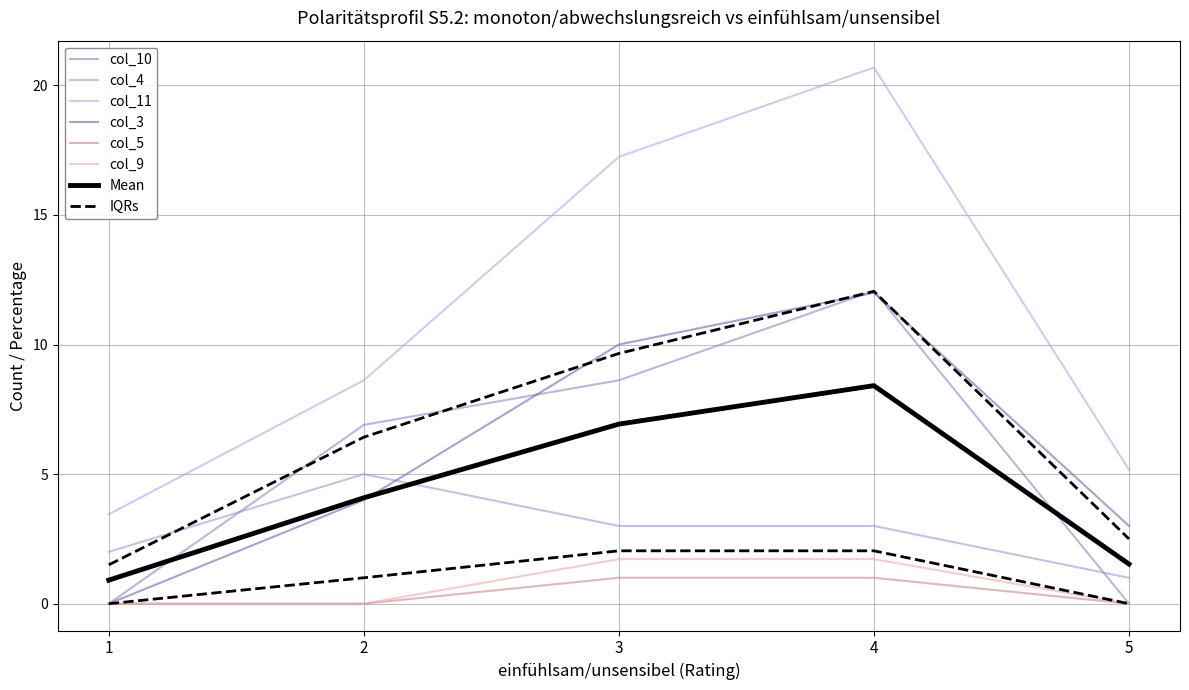

What is the sum of the col_10 values at 2 and 5?

6.9